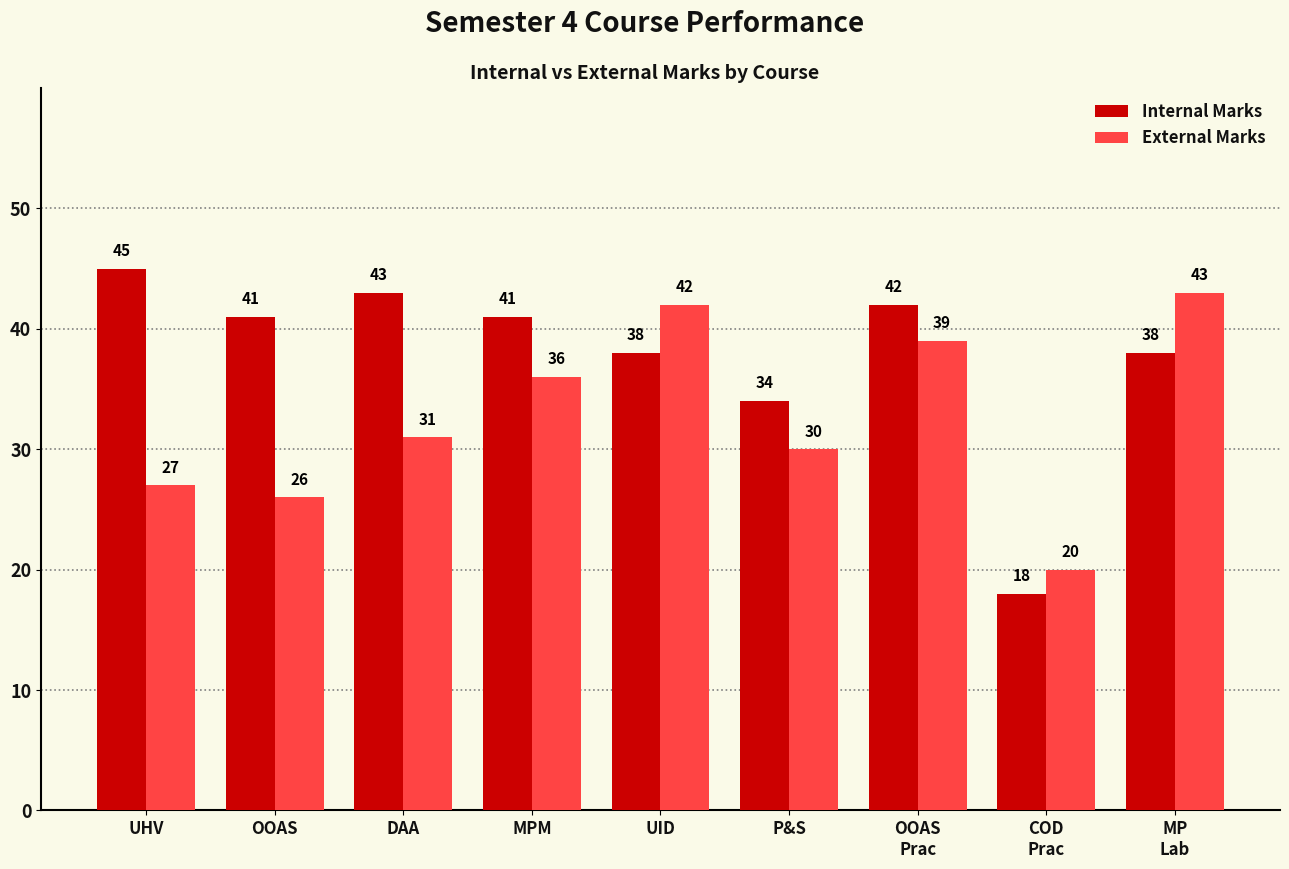

Reading left to right, list all the values displayed in this chart.

Internal Marks: UHV=45	OOAS=41	DAA=43	MPM=41	UID=38	P&S=34	OOAS
Prac=42	COD
Prac=18	MP
Lab=38
External Marks: UHV=27	OOAS=26	DAA=31	MPM=36	UID=42	P&S=30	OOAS
Prac=39	COD
Prac=20	MP
Lab=43